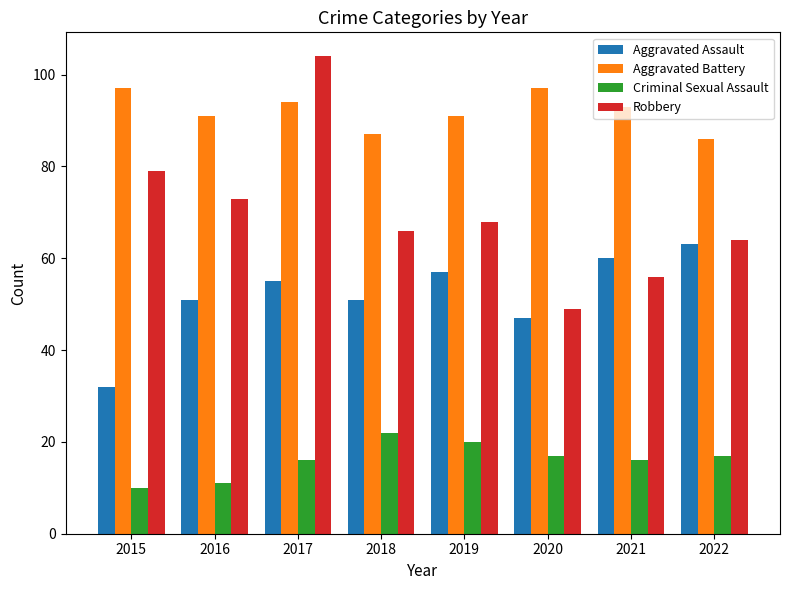

What is the greatest value displayed?

104